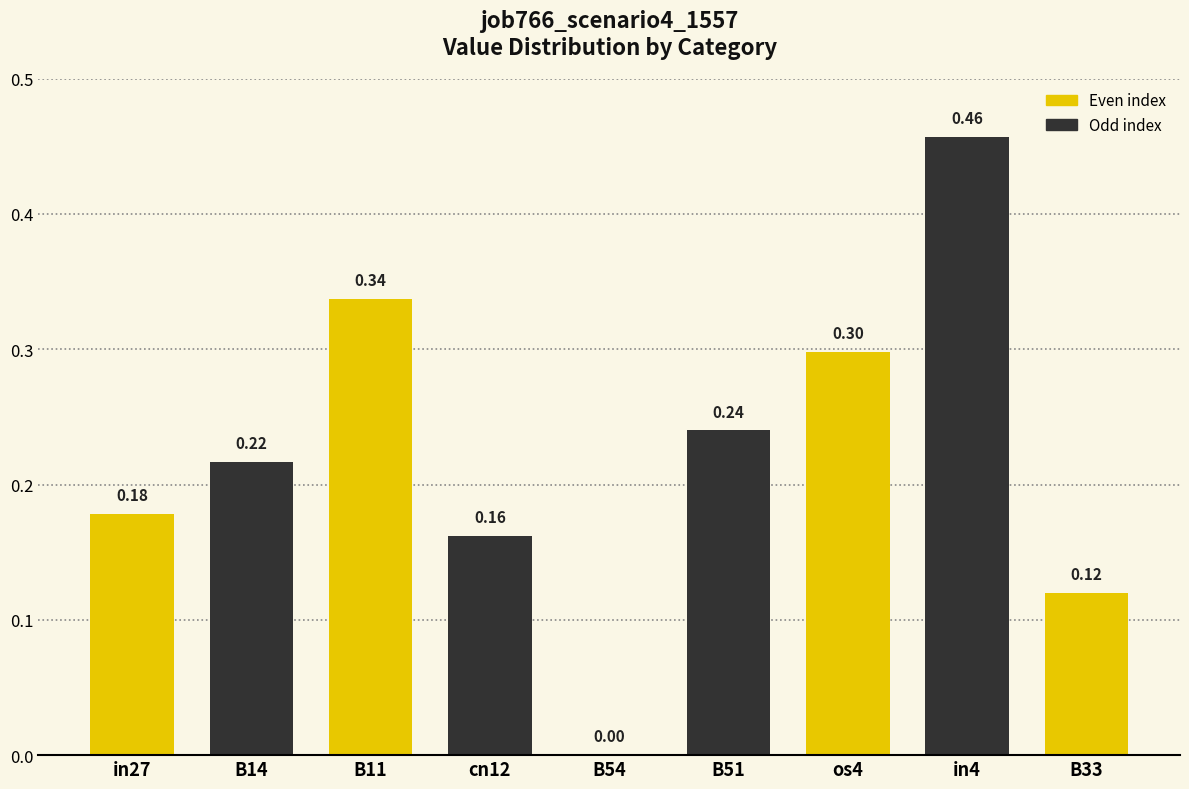

What is the sum of all values?

2.0